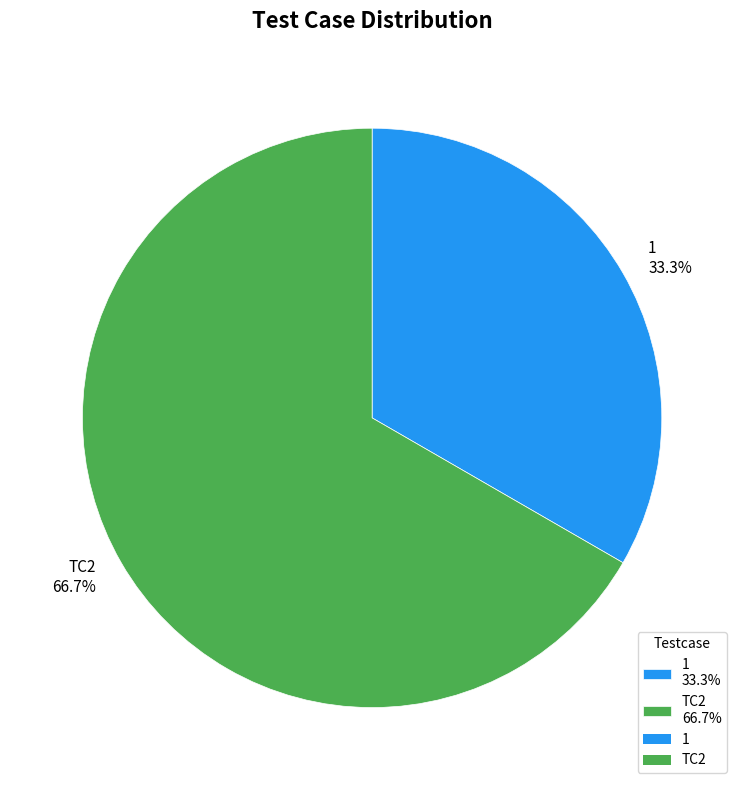

Is there any slice that represents more than half of the pie?

Yes